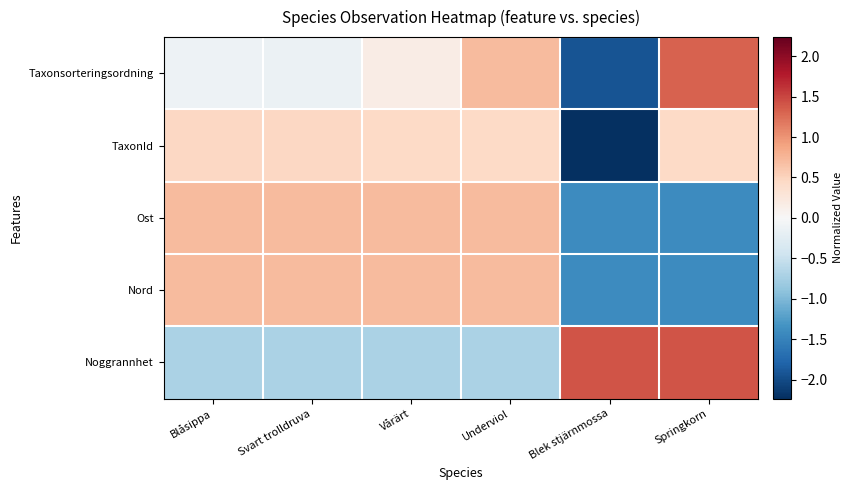

What is the total value across all series at Blek stjärnmossa?

-5.6